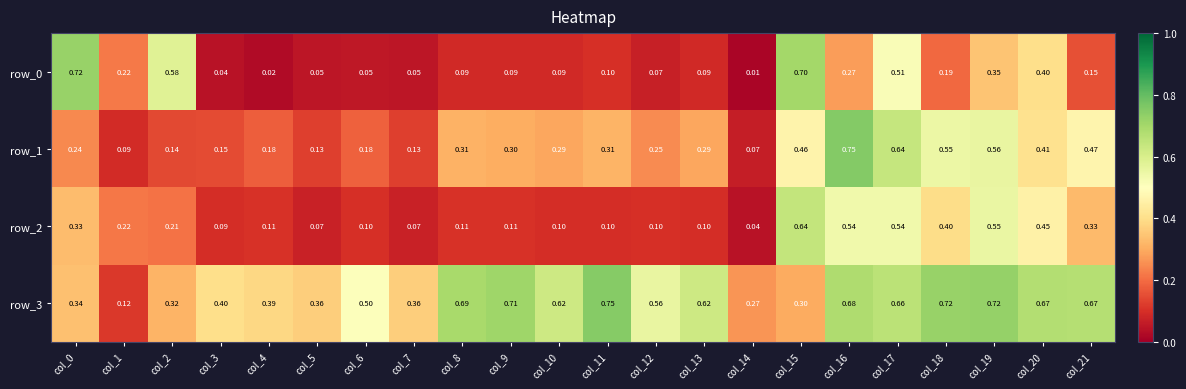

Is the value of row_3 at col_6 greater than the value of row_2 at col_10?

Yes